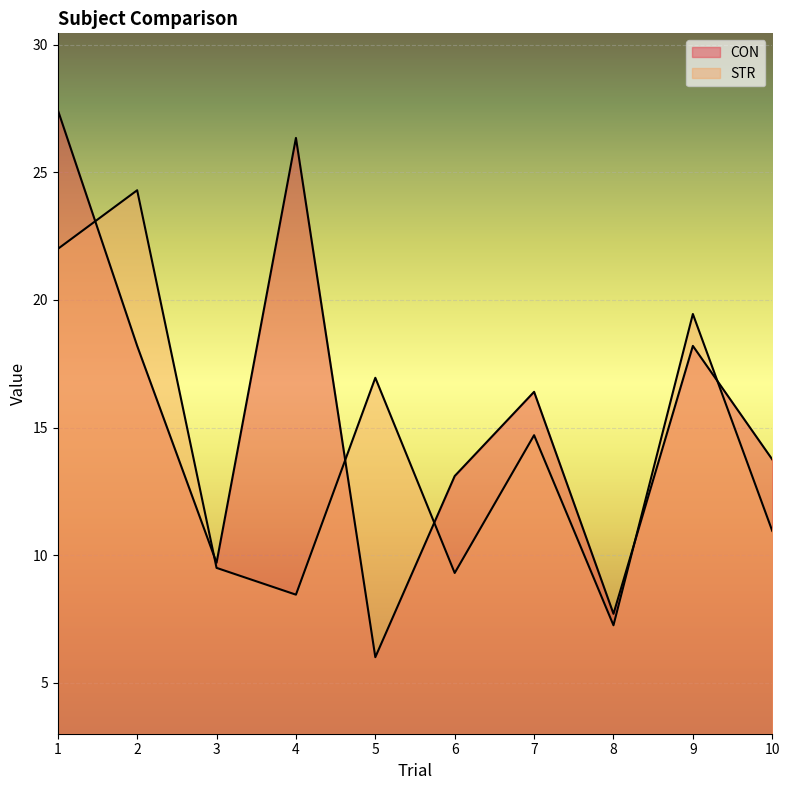

What is the value of the STR point at the 1st from the left?

22.0